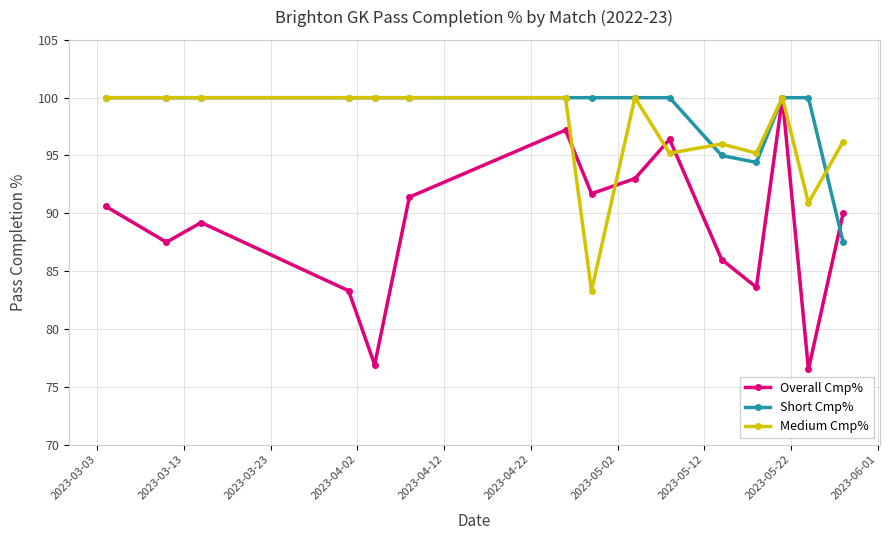

Which series has the largest range (max minus min)?

Overall Cmp%